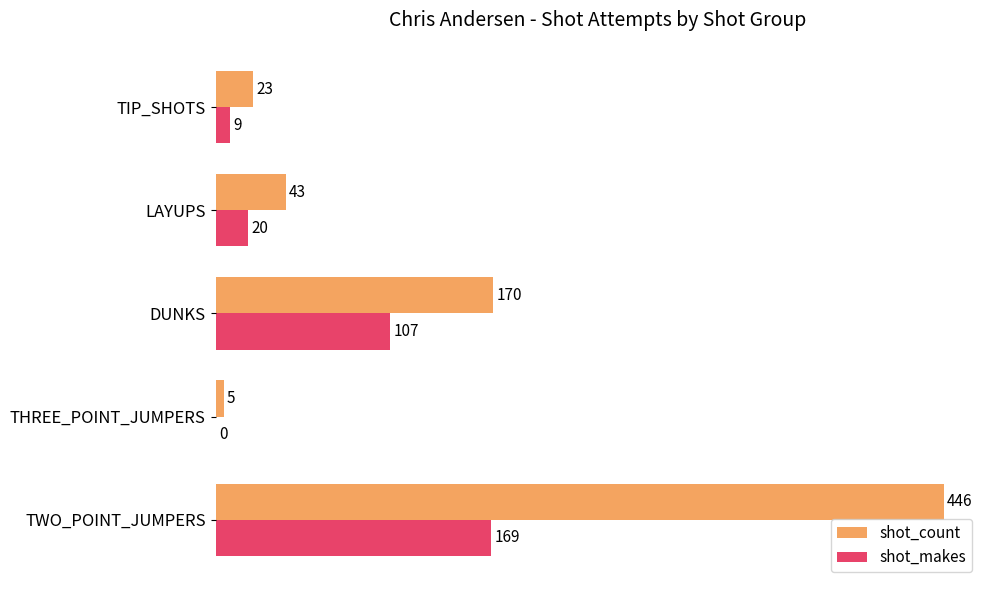

What is the sum of all shot_count values?

687